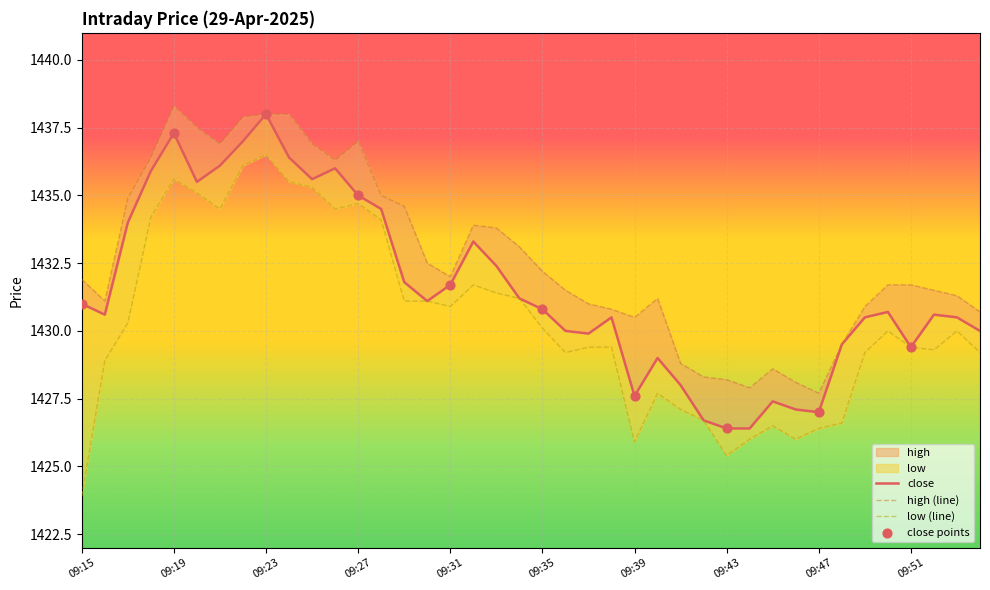

Which has a higher value, 09:45 or 09:28?

09:28